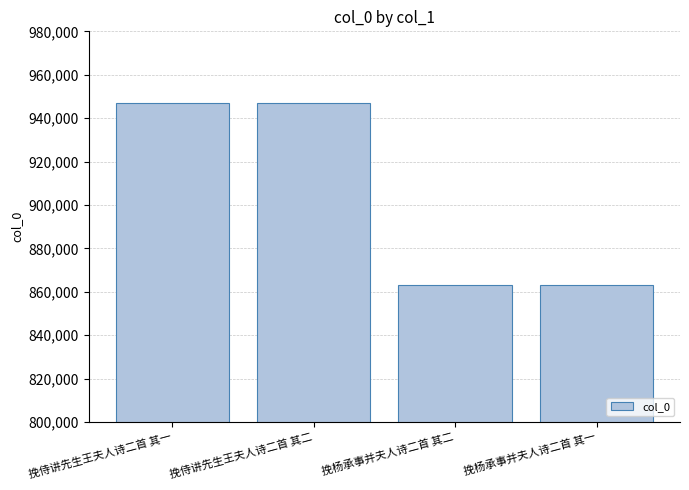

What is the value of the 2nd bar from the left?

946801